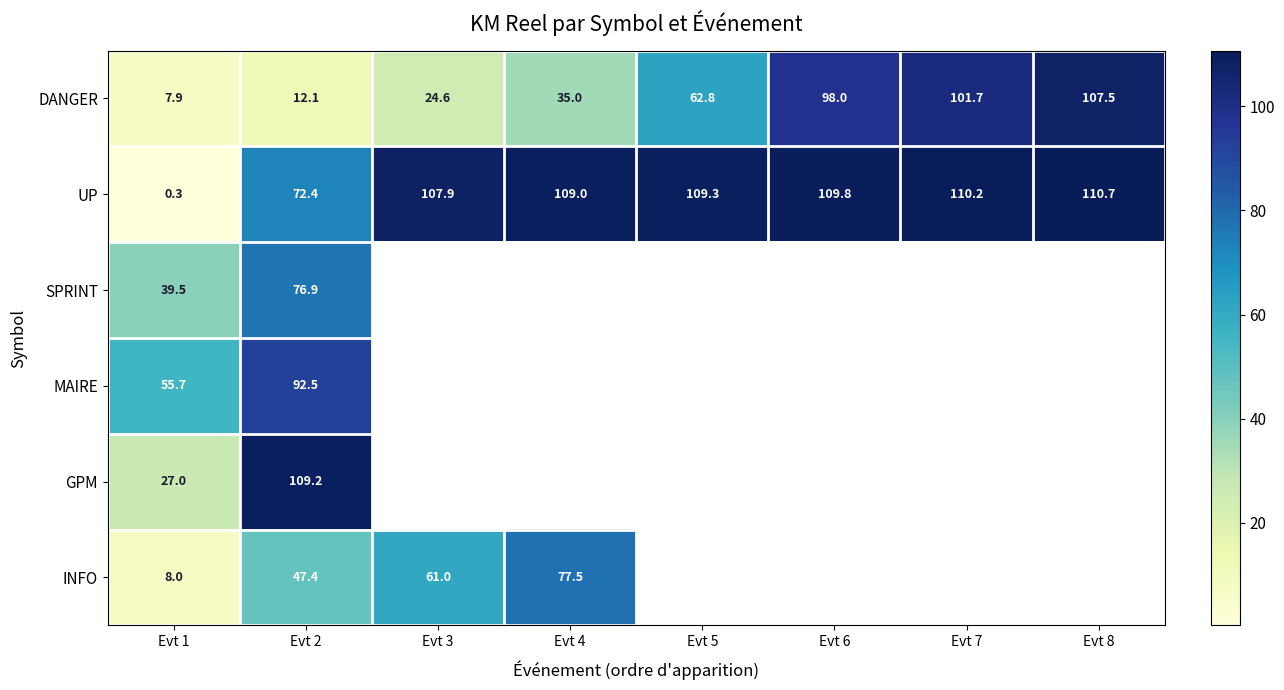

Is it true that DANGER equals 18.1 at Evt 4?

False